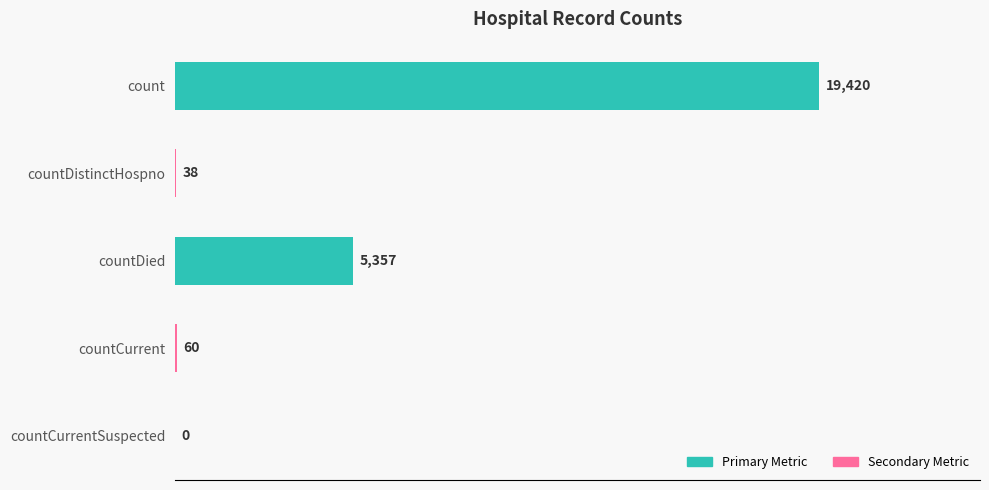

What is the maximum value shown in the chart?

19420